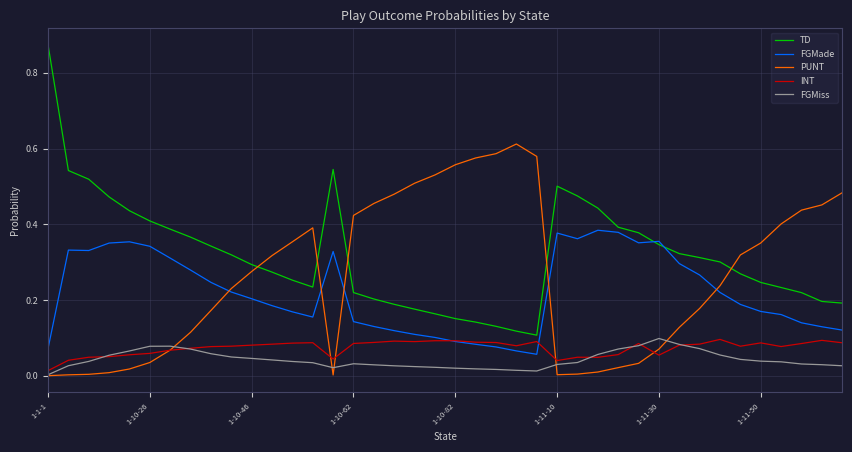

True or false: FGMade and FGMiss cross at least once.

False